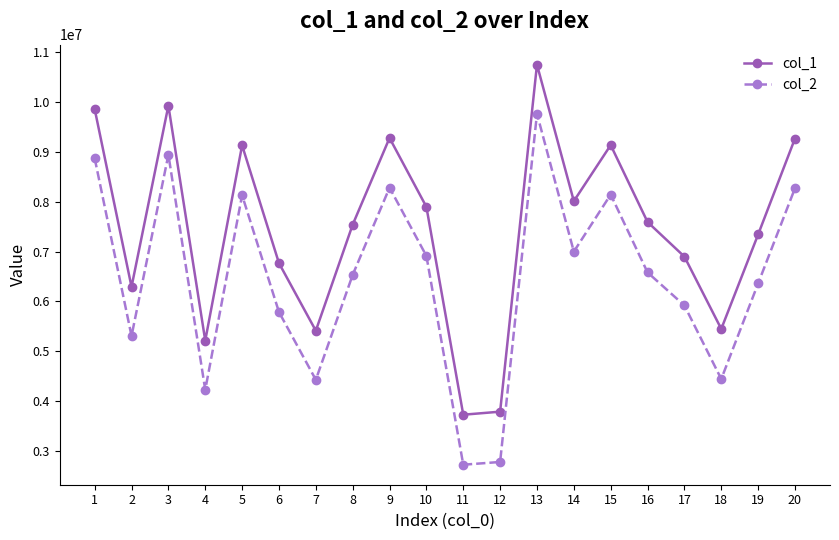

At which category does col_1 reach its first local peak?

3